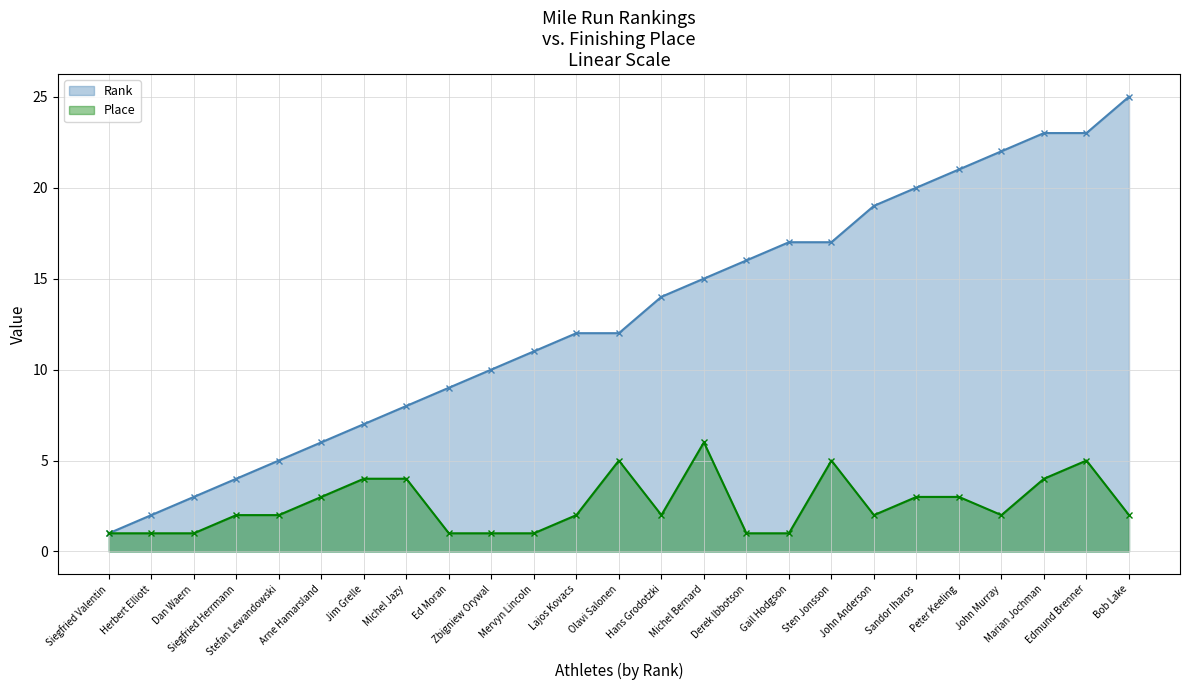

The Rank series shows 14 at Ed Moran. True or false?

False